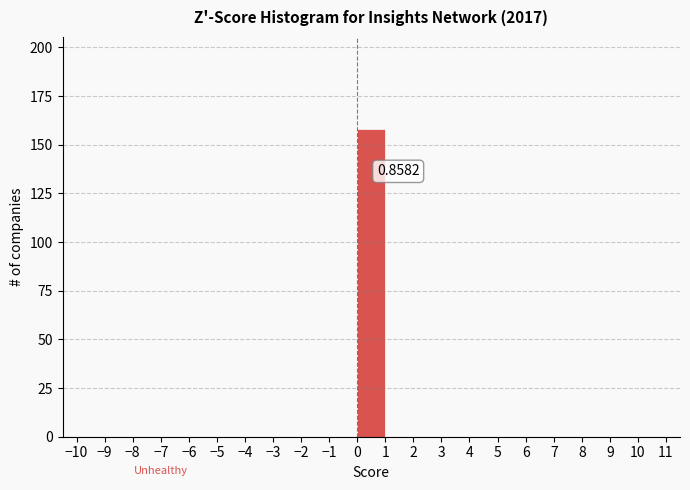

Which range on the x-axis has the tallest bar?

0 to 1